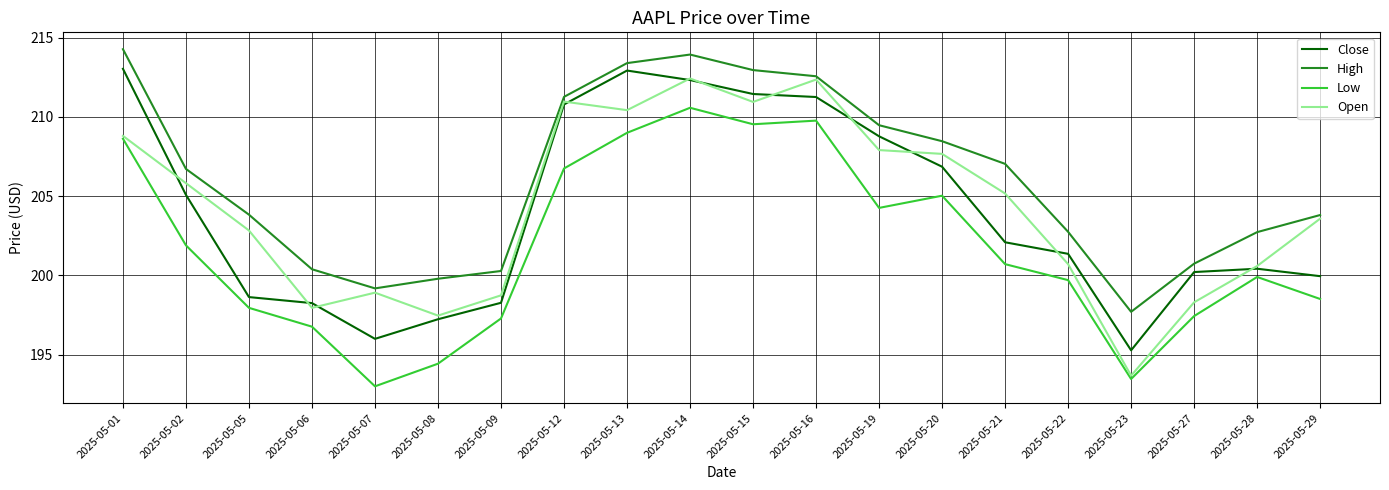

In Close, how many points are higher than both neighbors (excluding endpoints)?

2